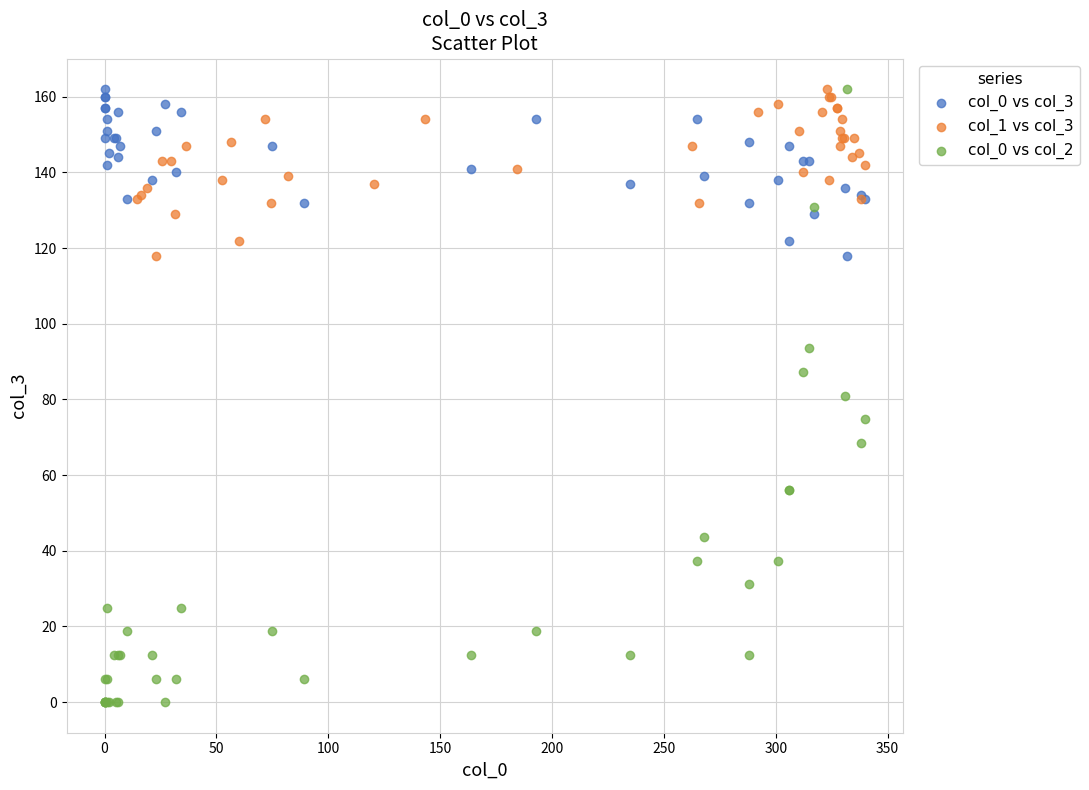

Which series contains the lowest Y value?

col_0 vs col_2